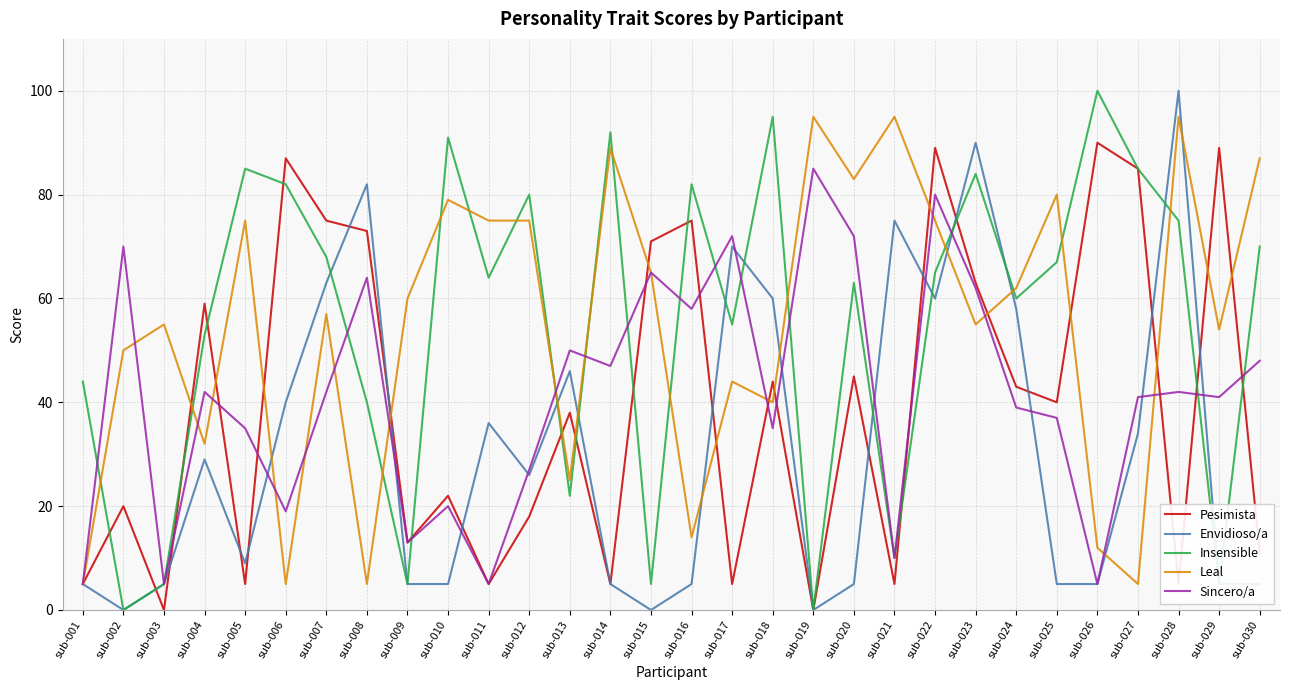

Does the chart display data point markers on the line(s)?

No